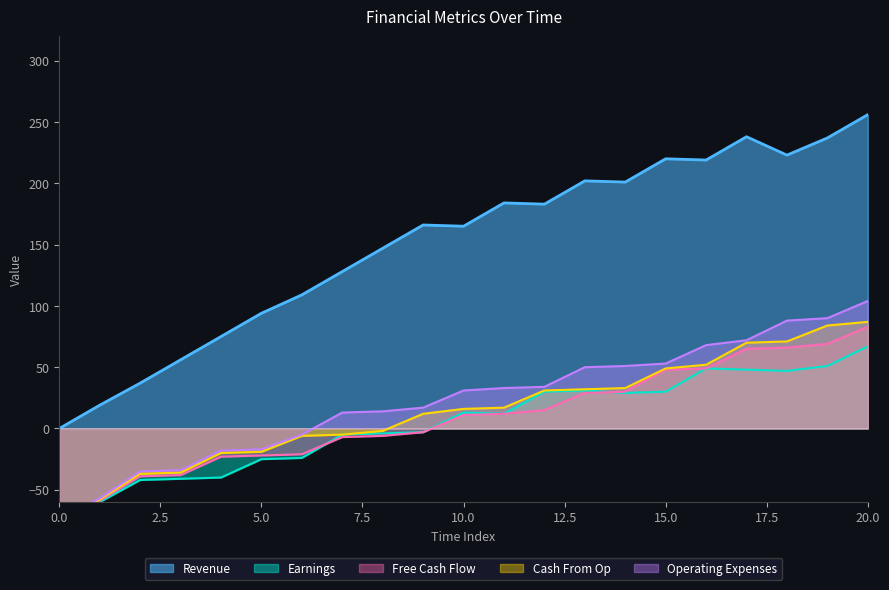

What is the total value across all series at 17?

493